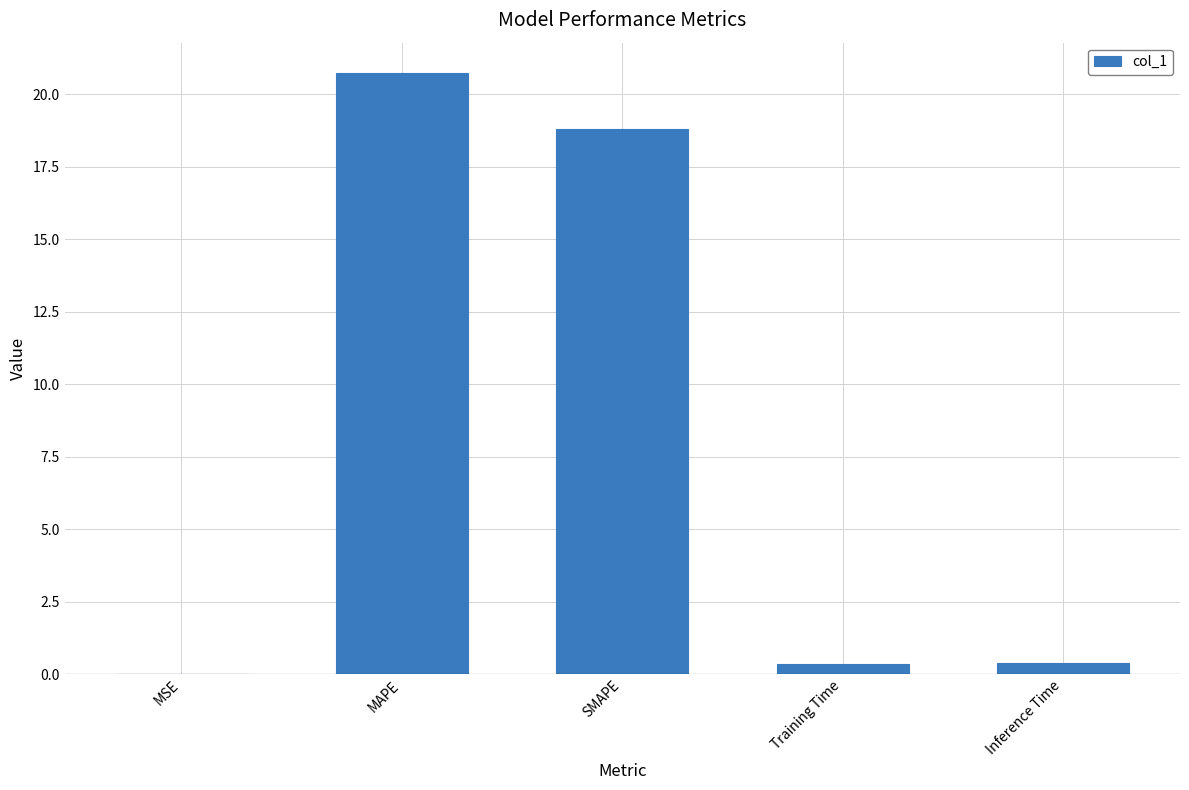

Where is the data nearest to the value 10?

SMAPE